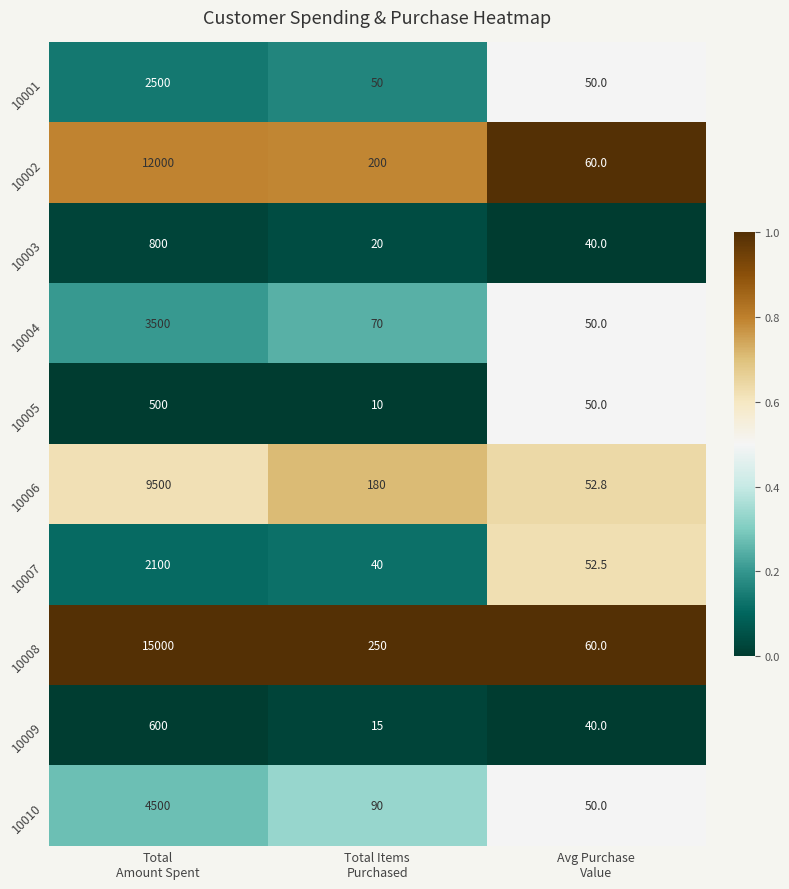

What is the minimum value shown in the chart?

10.0